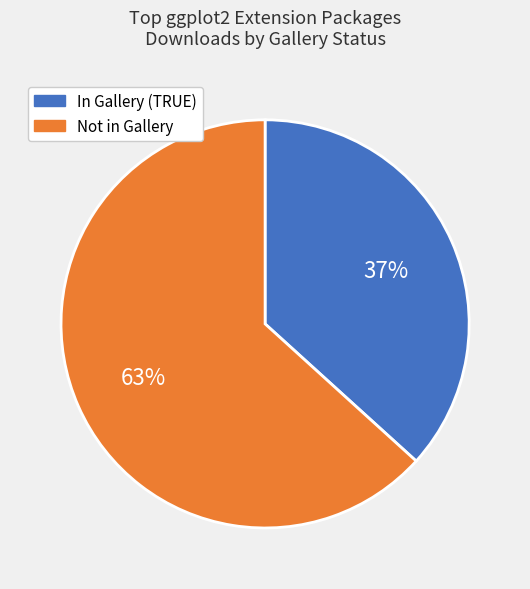

To the nearest percent, what is the average slice percentage?

50%